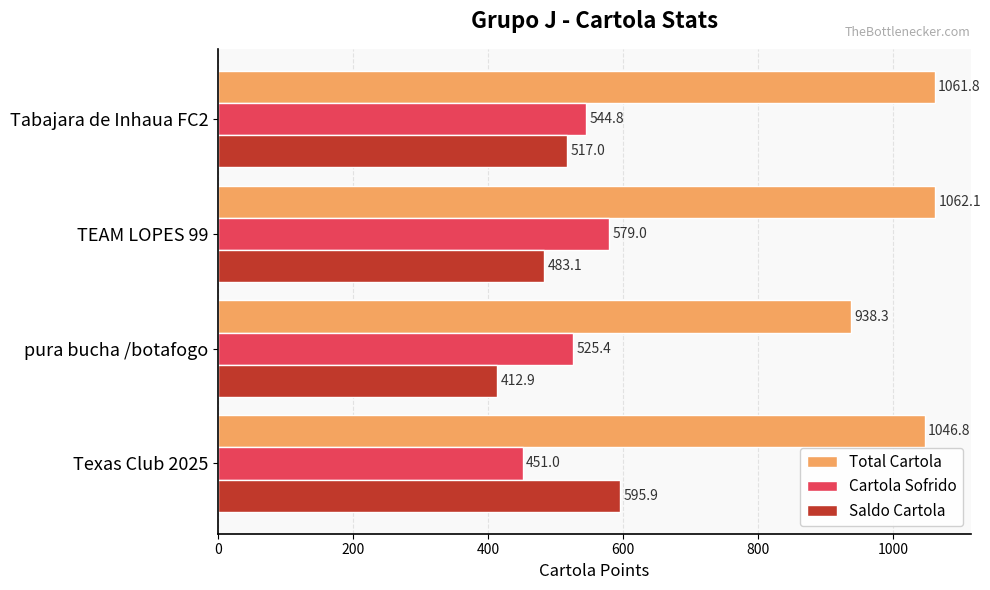

At which label does Total Cartola reach its minimum?

pura bucha /botafogo